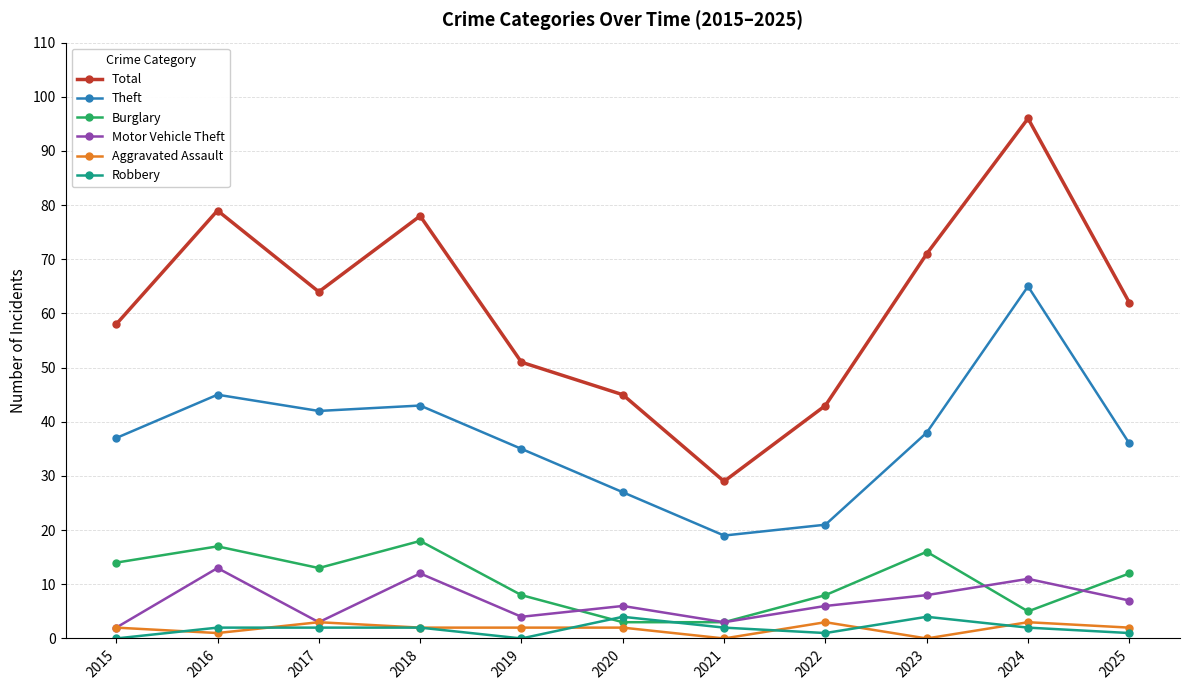

True or false: Theft has more than 1 interior local peaks.

True